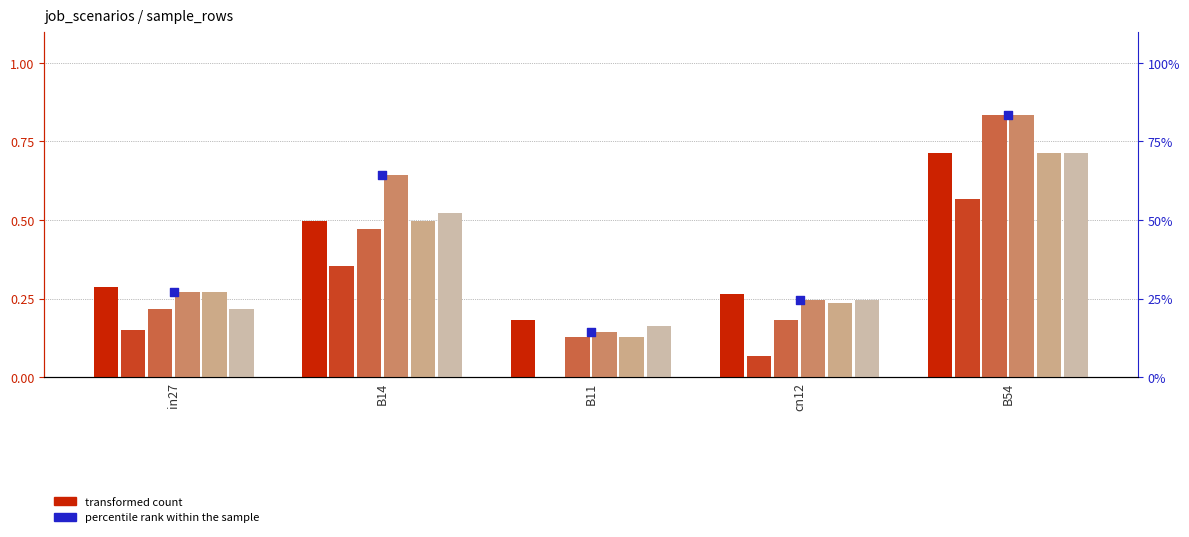

At which category is the sum across all series the highest?

B54